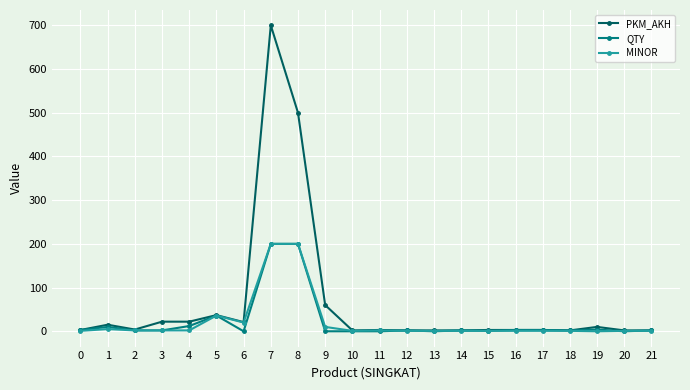

What is the difference between the PKM_AKH values at 9 and 2?

56